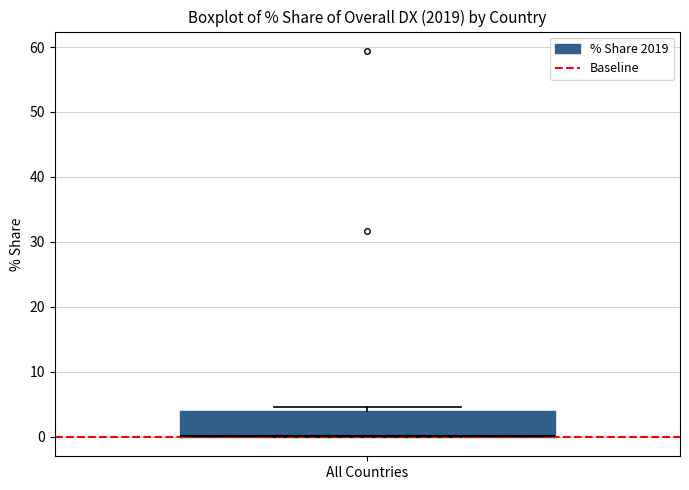

Read this box plot against the y-axis: the position of the median line, the range covered by the box, and the ends of both whiskers. The values are not printed on the chart, so give them approximately, as read against the axis.

median 0 (drawn on the box's lower edge), box 0 to 4, whiskers 0 to 5